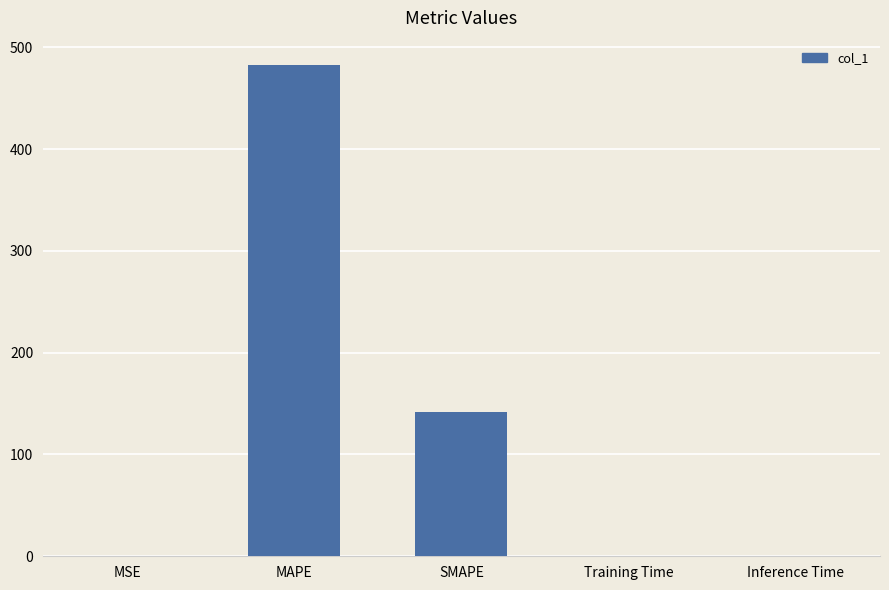

What is the greatest value displayed?

482.3